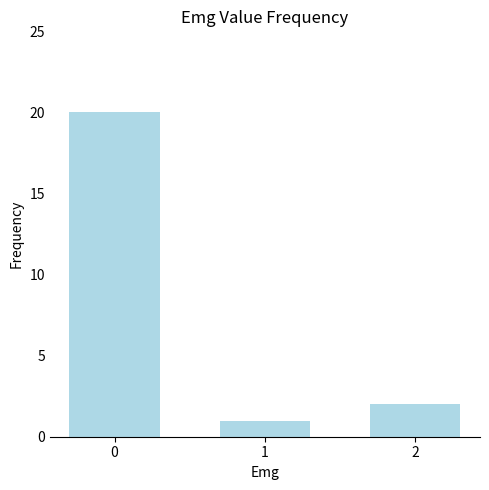

Is it true that the value at 2 is 2?

True